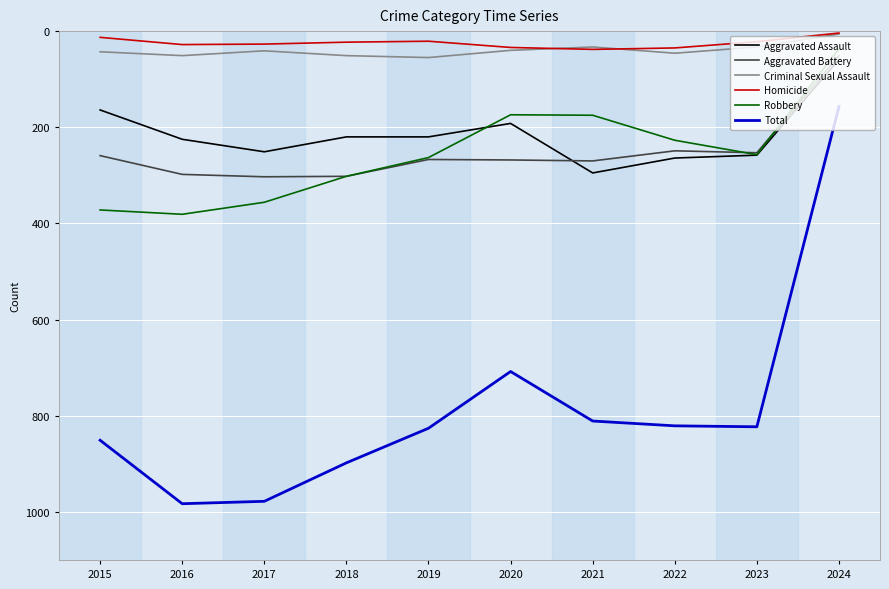

How many lines are shown in the chart?

6